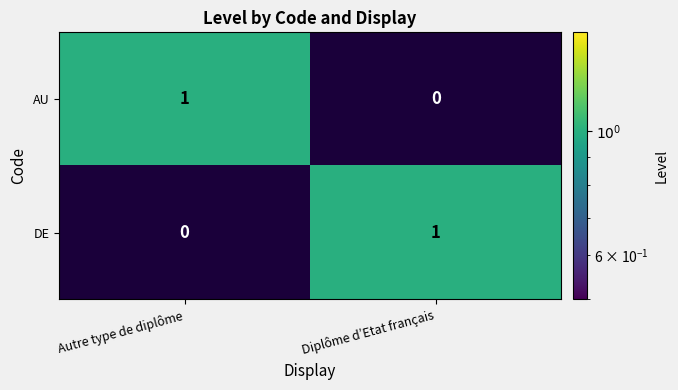

The AU series shows 0 at Autre type de diplôme. True or false?

False